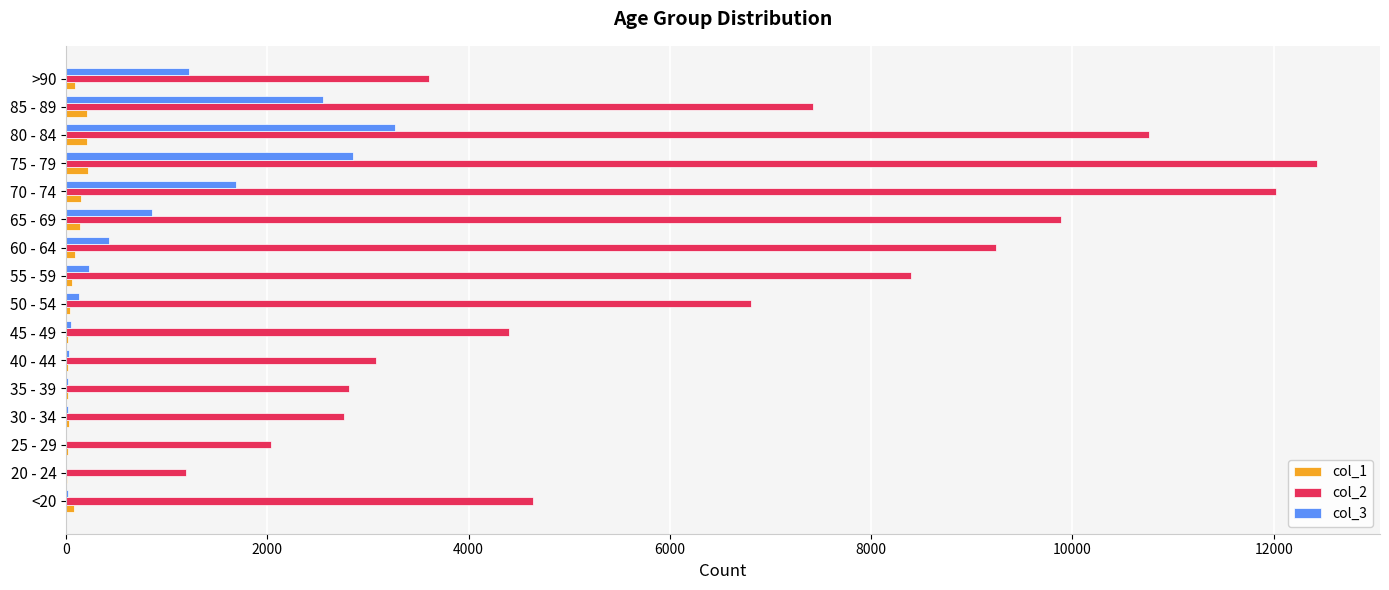

Which category has the highest value in the col_3 series?

80 - 84